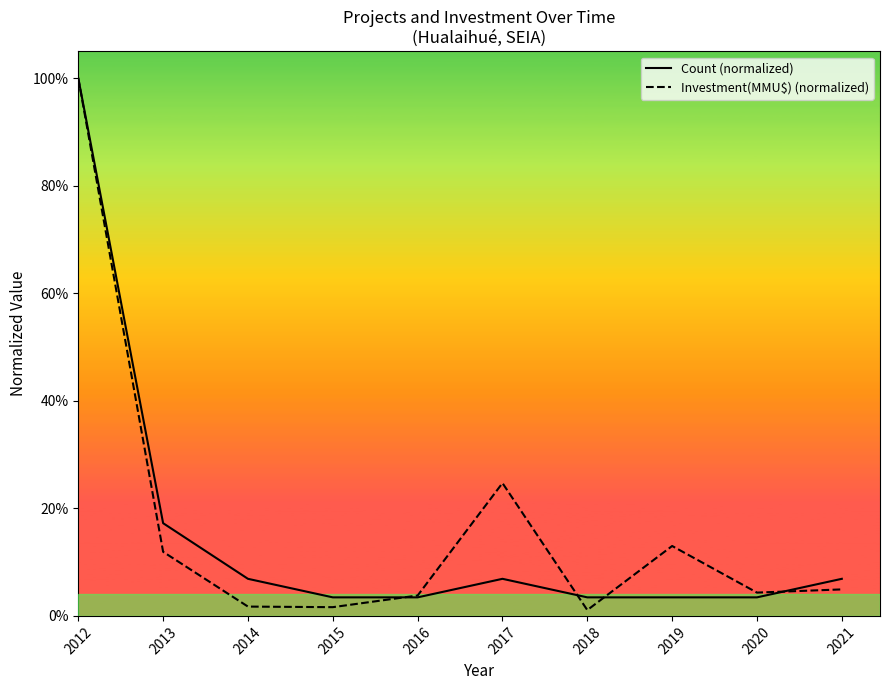

At which category does Investment(MMU$) (normalized) reach its first local valley?

2015